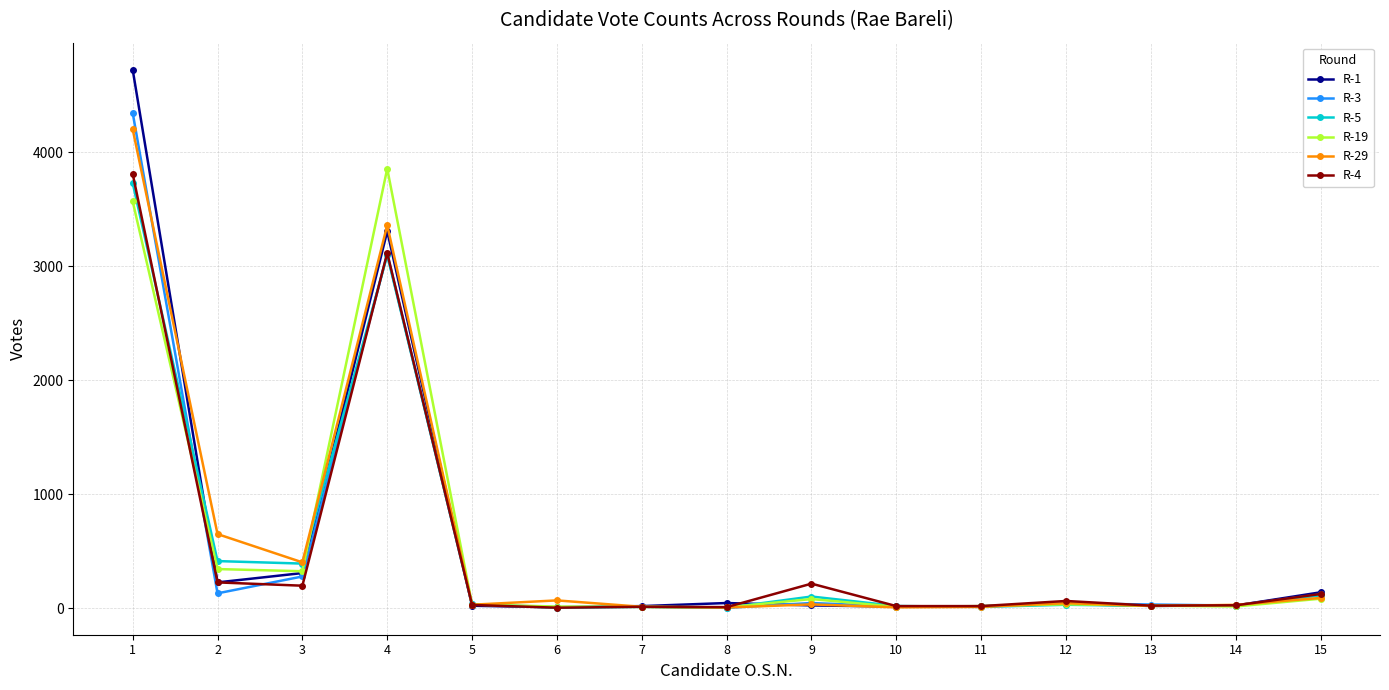

What is the difference between the highest and lowest values at 4?

759